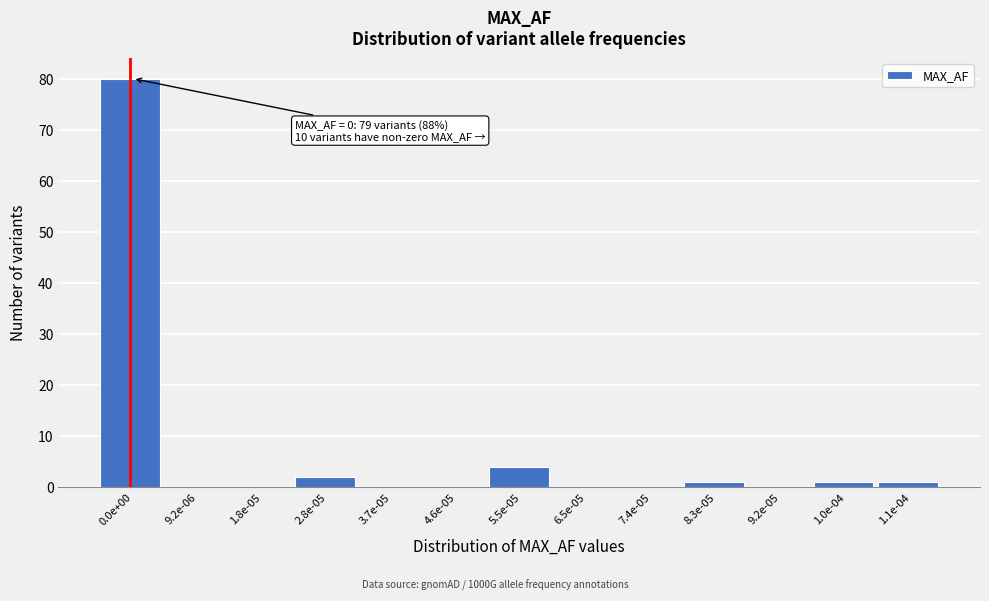

Reading left to right, list all the values displayed in this chart.

0.0e+00=80	9.2e-06=0	1.8e-05=0	2.8e-05=2	3.7e-05=0	4.6e-05=0	5.5e-05=4	6.5e-05=0	7.4e-05=0	8.3e-05=1	9.2e-05=0	1.0e-04=1	1.1e-04=1